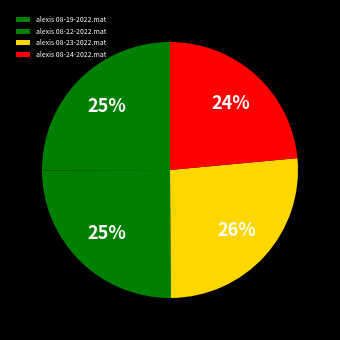

What is the largest slice in the pie chart?

alexis 08-23-2022.mat